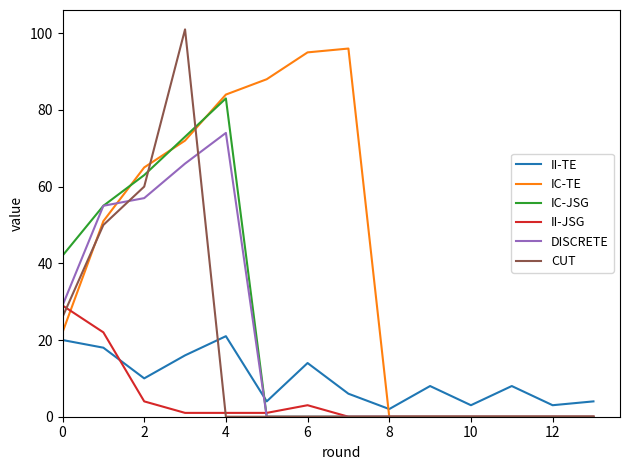

What is the highest value of the CUT series?

101